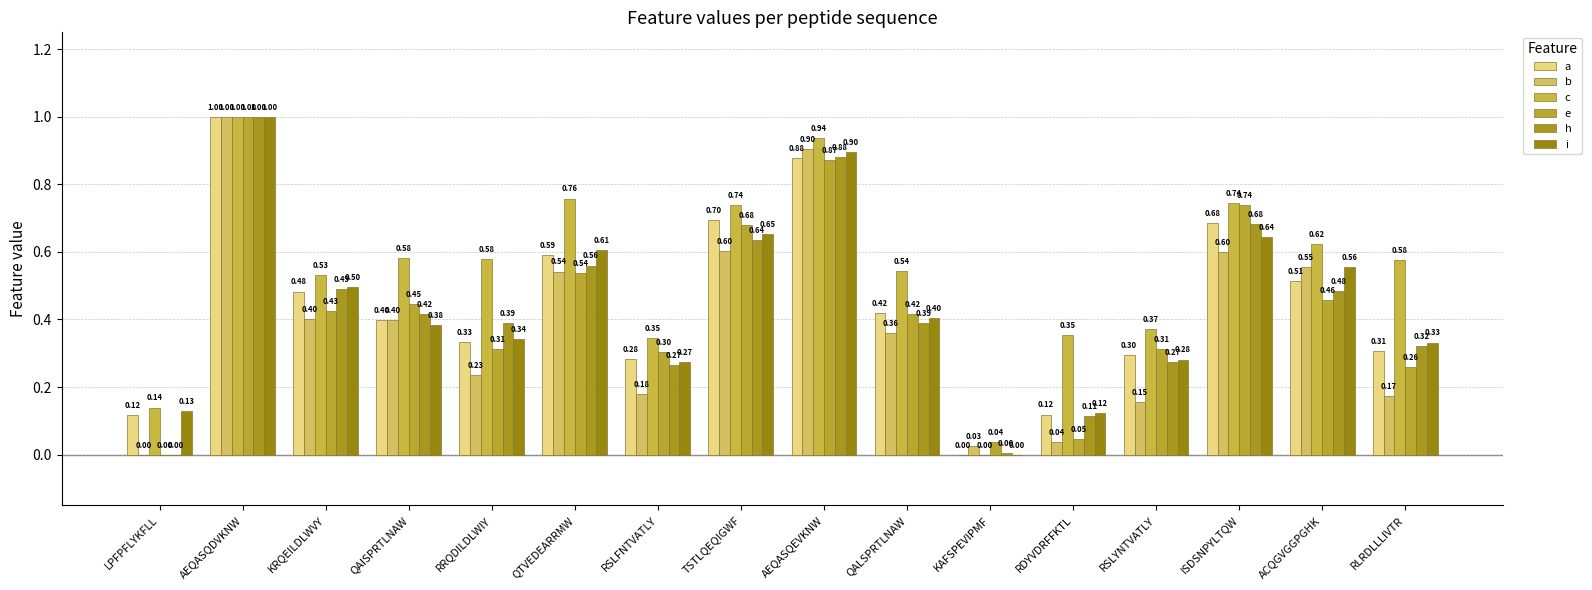

Reading left to right, transcribe all the data shown in this chart.

a: LPFPFLYKFLL=0.1	AEQASQDVKNW=1.0	KRQEILDLWVY=0.5	QAISPRTLNAW=0.4	RRQDILDLWIY=0.3	QTVEDEARRMW=0.6	RSLFNTVATLY=0.3	TSTLQEQIGWF=0.7	AEQASQEVKNW=0.9	QALSPRTLNAW=0.4	KAFSPEVIPMF=0.0	RDYVDRFFKTL=0.1	RSLYNTVATLY=0.3	ISDSNPYLTQW=0.7	ACQGVGGPGHK=0.5	RLRDLLLIVTR=0.3
b: LPFPFLYKFLL=0.0	AEQASQDVKNW=1.0	KRQEILDLWVY=0.4	QAISPRTLNAW=0.4	RRQDILDLWIY=0.2	QTVEDEARRMW=0.5	RSLFNTVATLY=0.2	TSTLQEQIGWF=0.6	AEQASQEVKNW=0.9	QALSPRTLNAW=0.4	KAFSPEVIPMF=0.0	RDYVDRFFKTL=0.0	RSLYNTVATLY=0.2	ISDSNPYLTQW=0.6	ACQGVGGPGHK=0.6	RLRDLLLIVTR=0.2
c: LPFPFLYKFLL=0.1	AEQASQDVKNW=1.0	KRQEILDLWVY=0.5	QAISPRTLNAW=0.6	RRQDILDLWIY=0.6	QTVEDEARRMW=0.8	RSLFNTVATLY=0.3	TSTLQEQIGWF=0.7	AEQASQEVKNW=0.9	QALSPRTLNAW=0.5	KAFSPEVIPMF=0.0	RDYVDRFFKTL=0.4	RSLYNTVATLY=0.4	ISDSNPYLTQW=0.7	ACQGVGGPGHK=0.6	RLRDLLLIVTR=0.6
e: LPFPFLYKFLL=0.0	AEQASQDVKNW=1.0	KRQEILDLWVY=0.4	QAISPRTLNAW=0.4	RRQDILDLWIY=0.3	QTVEDEARRMW=0.5	RSLFNTVATLY=0.3	TSTLQEQIGWF=0.7	AEQASQEVKNW=0.9	QALSPRTLNAW=0.4	KAFSPEVIPMF=0.0	RDYVDRFFKTL=0.0	RSLYNTVATLY=0.3	ISDSNPYLTQW=0.7	ACQGVGGPGHK=0.5	RLRDLLLIVTR=0.3
h: LPFPFLYKFLL=0.0	AEQASQDVKNW=1.0	KRQEILDLWVY=0.5	QAISPRTLNAW=0.4	RRQDILDLWIY=0.4	QTVEDEARRMW=0.6	RSLFNTVATLY=0.3	TSTLQEQIGWF=0.6	AEQASQEVKNW=0.9	QALSPRTLNAW=0.4	KAFSPEVIPMF=0.0	RDYVDRFFKTL=0.1	RSLYNTVATLY=0.3	ISDSNPYLTQW=0.7	ACQGVGGPGHK=0.5	RLRDLLLIVTR=0.3
i: LPFPFLYKFLL=0.1	AEQASQDVKNW=1.0	KRQEILDLWVY=0.5	QAISPRTLNAW=0.4	RRQDILDLWIY=0.3	QTVEDEARRMW=0.6	RSLFNTVATLY=0.3	TSTLQEQIGWF=0.7	AEQASQEVKNW=0.9	QALSPRTLNAW=0.4	KAFSPEVIPMF=0.0	RDYVDRFFKTL=0.1	RSLYNTVATLY=0.3	ISDSNPYLTQW=0.6	ACQGVGGPGHK=0.6	RLRDLLLIVTR=0.3